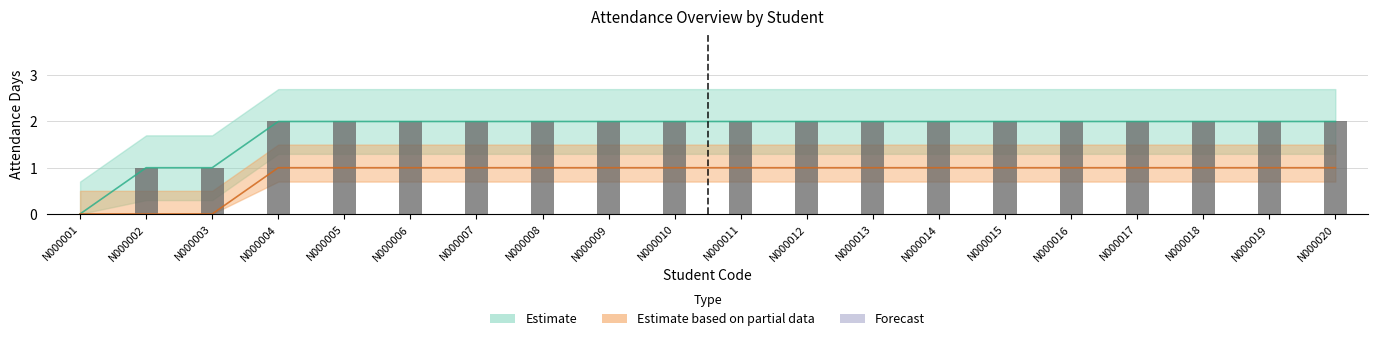

Is it true that attendance_days equals 2 at N000010?

True